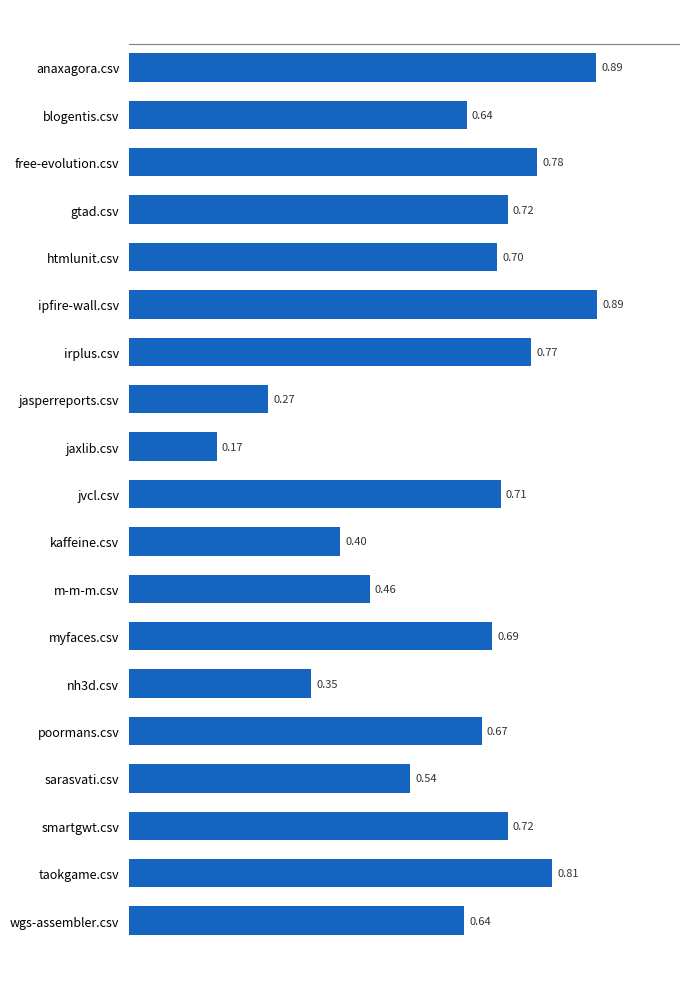

What is the difference between the maximum and minimum values?

0.7